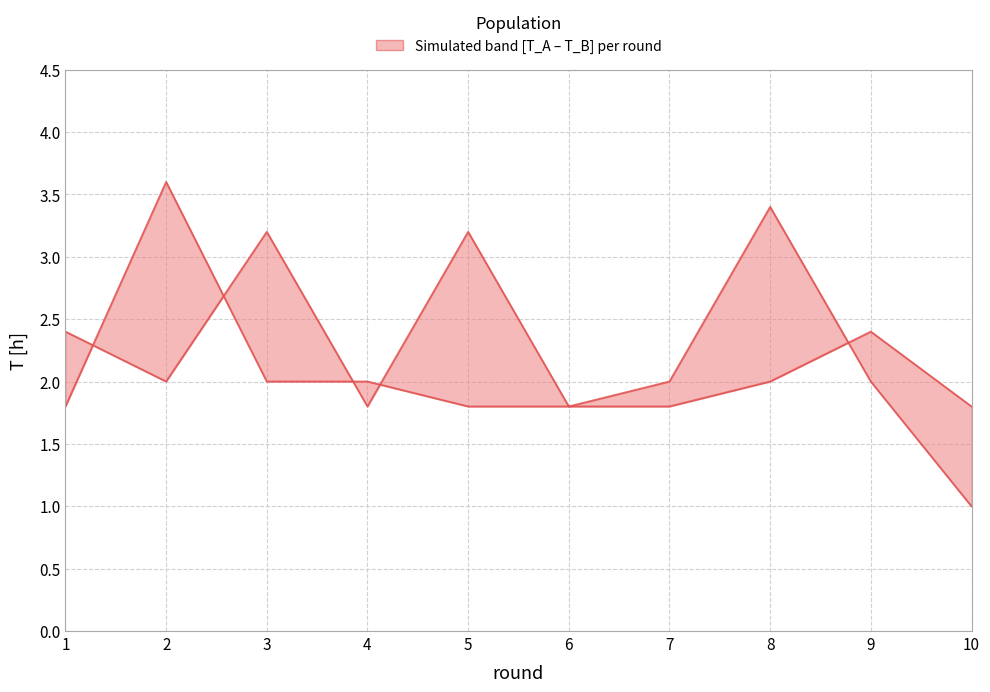

How many T_A values are between 1 and 2?

8